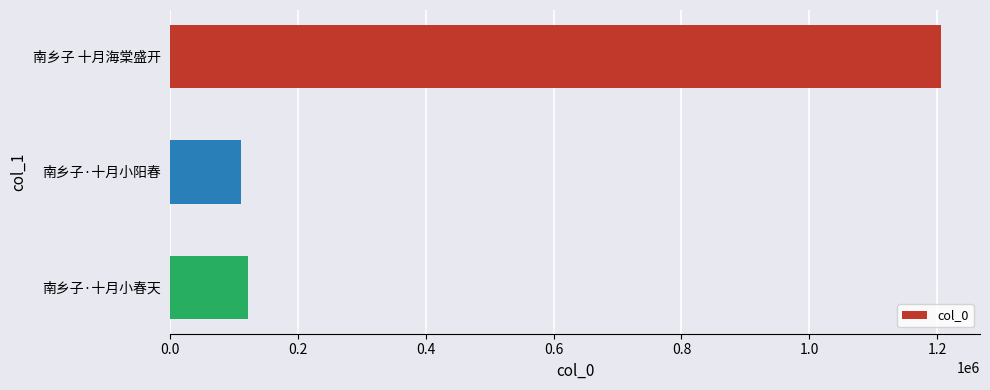

Reading top to bottom, transcribe all the data shown in this chart.

南乡子 十月海棠盛开=1206801	南乡子·十月小阳春=110275	南乡子·十月小春天=121039